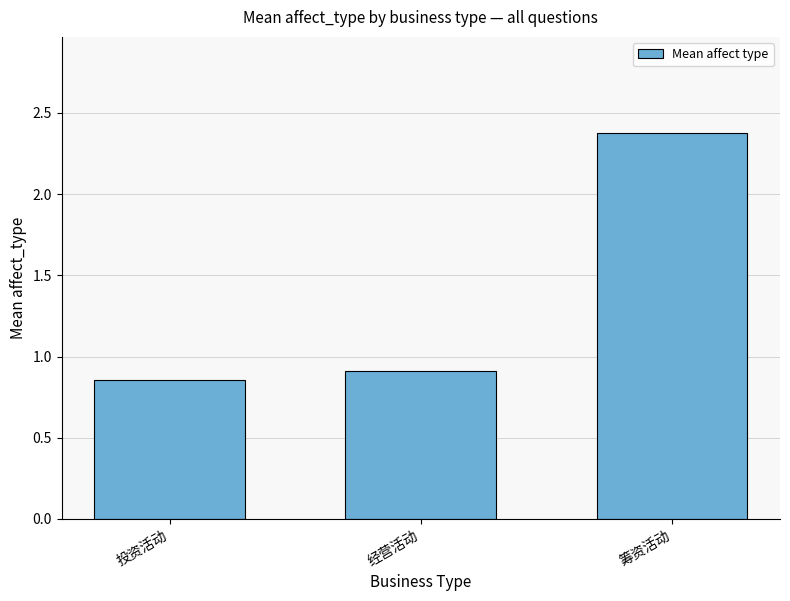

The chart shows a value of 0.9 at 投资活动. True or false?

True